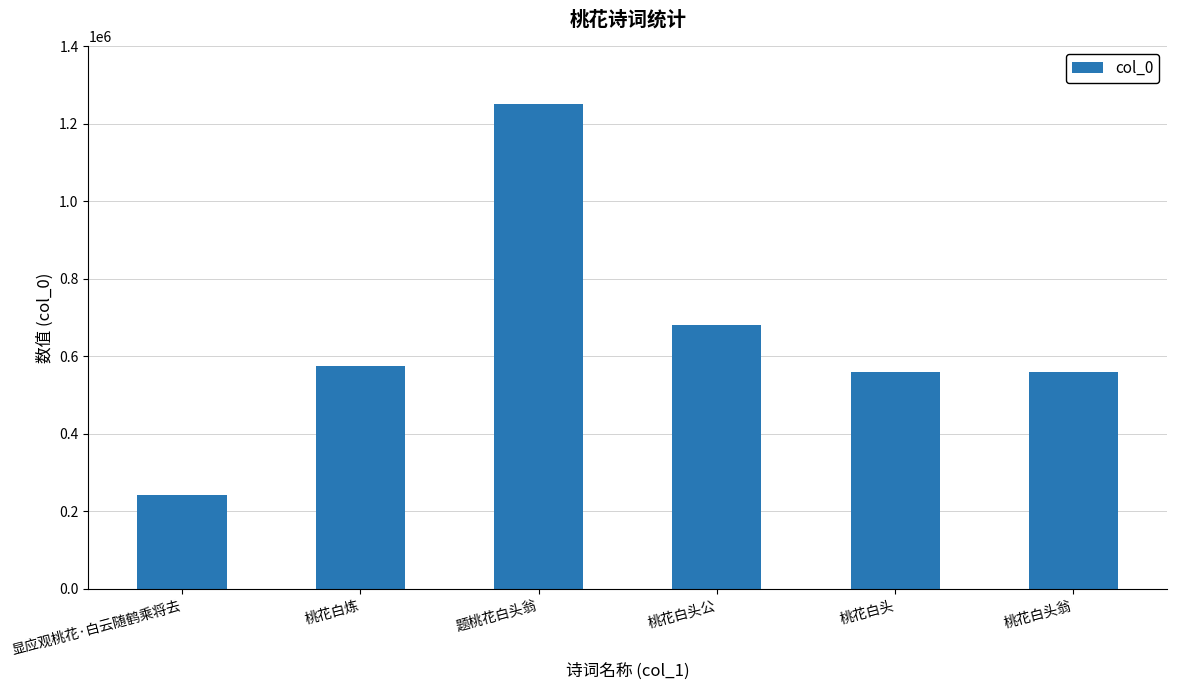

Which has a higher value, 桃花白炼 or 桃花白头?

桃花白炼